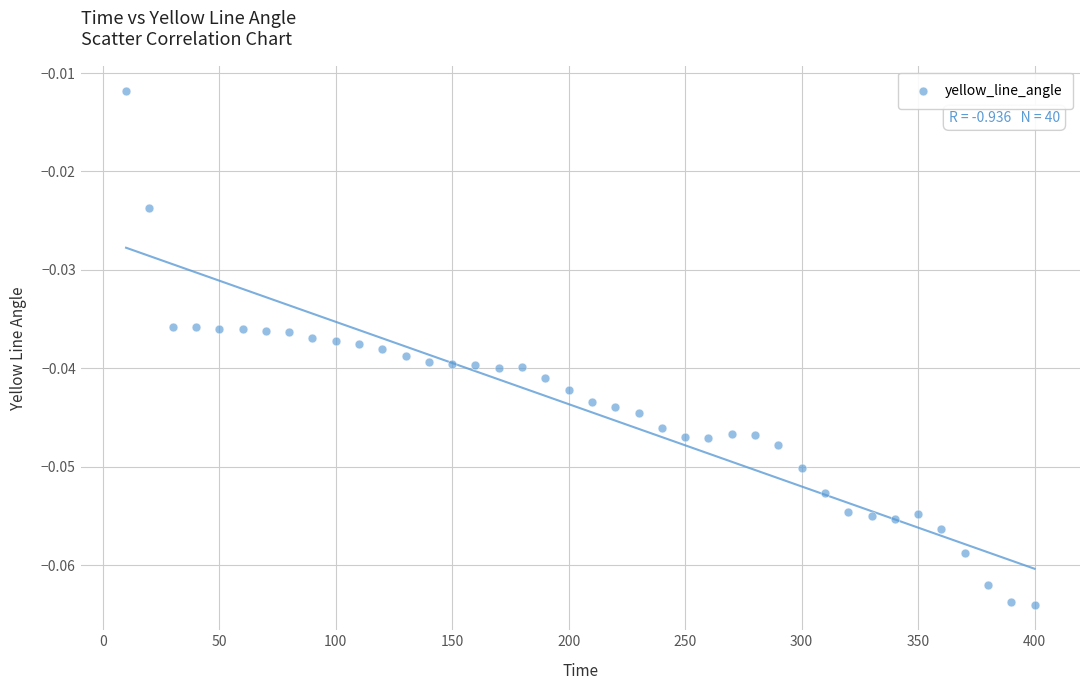

What is the range of X values (max minus min)?

390.0